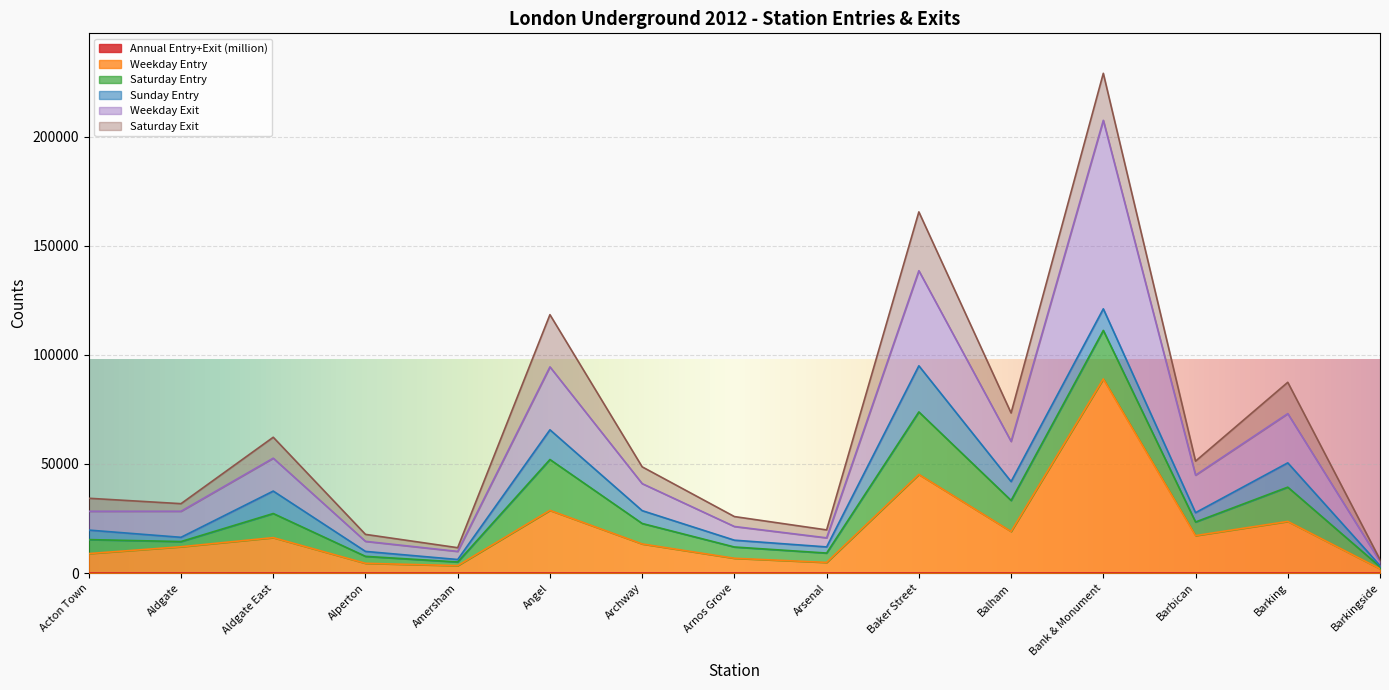

At which category is the sum across all series the highest?

Bank & Monument